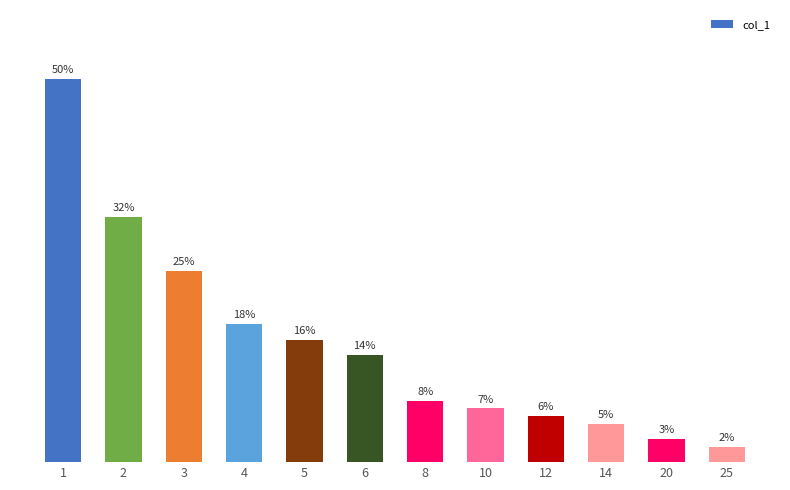

Rank the categories by value from lowest to highest.

25, 20, 14, 12, 10, 8, 6, 5, 4, 3, 2, 1